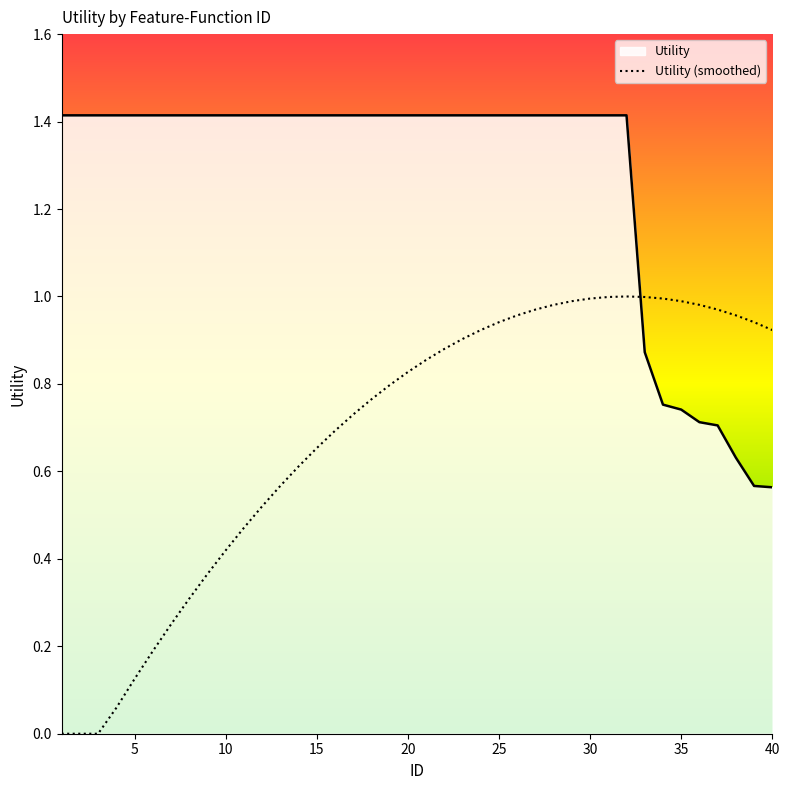

Which series has the widest spread of values?

Utility (smoothed)